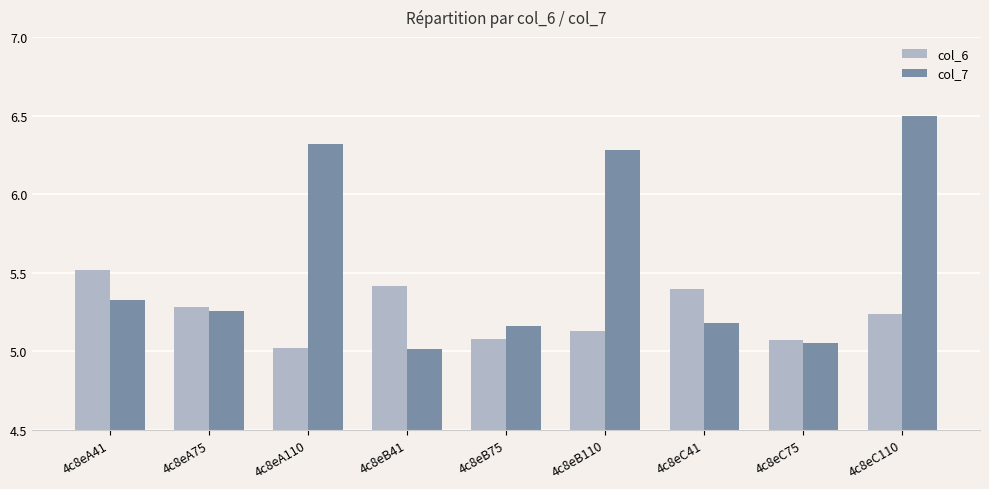

What are all the series names shown in the legend?

col_6, col_7